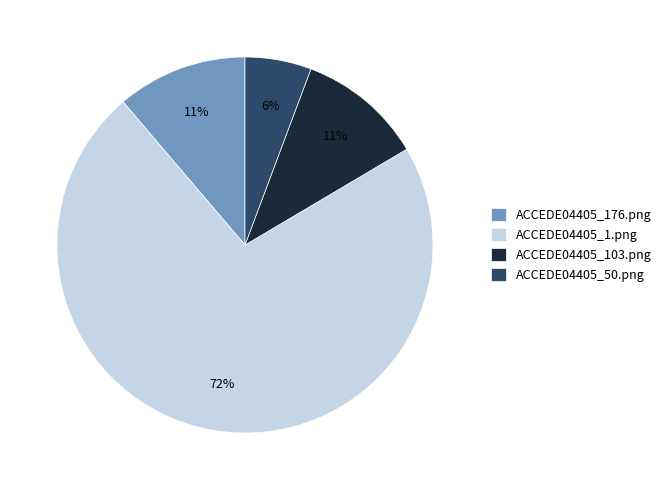

To the nearest percent, what portion does ACCEDE04405_103.png represent?

11%